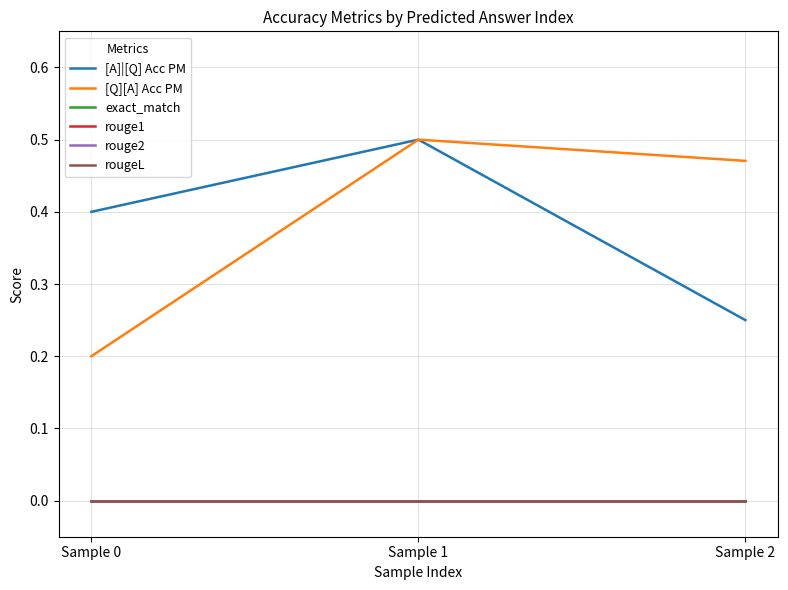

How many lines are shown in the chart?

6